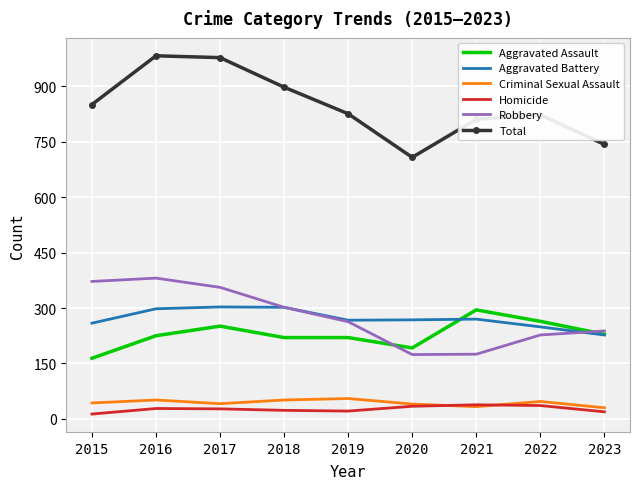

What is the difference between the highest and lowest values at 2016?

955